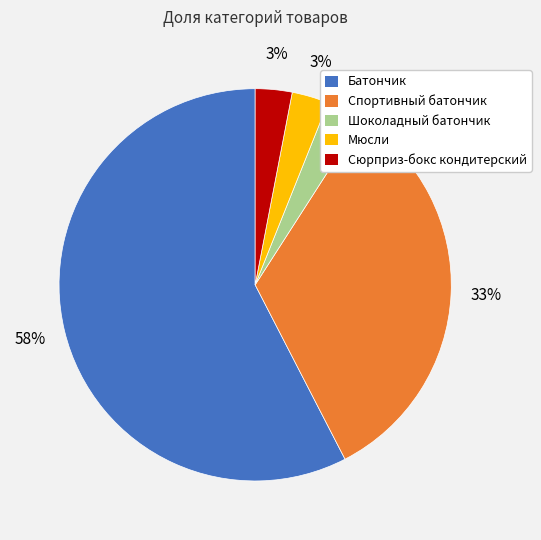

Which has a higher value, Батончик or Сюрприз-бокс кондитерский?

Батончик